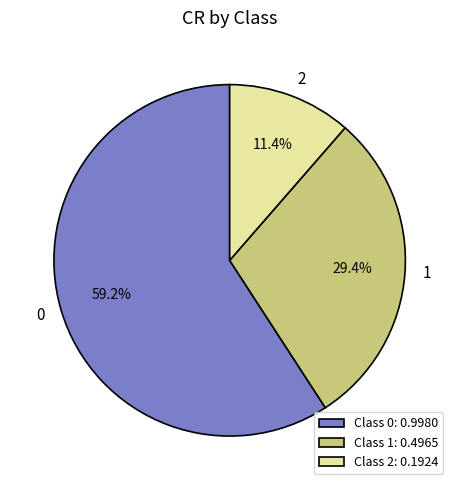

Rank the categories by value from lowest to highest.

2, 1, 0